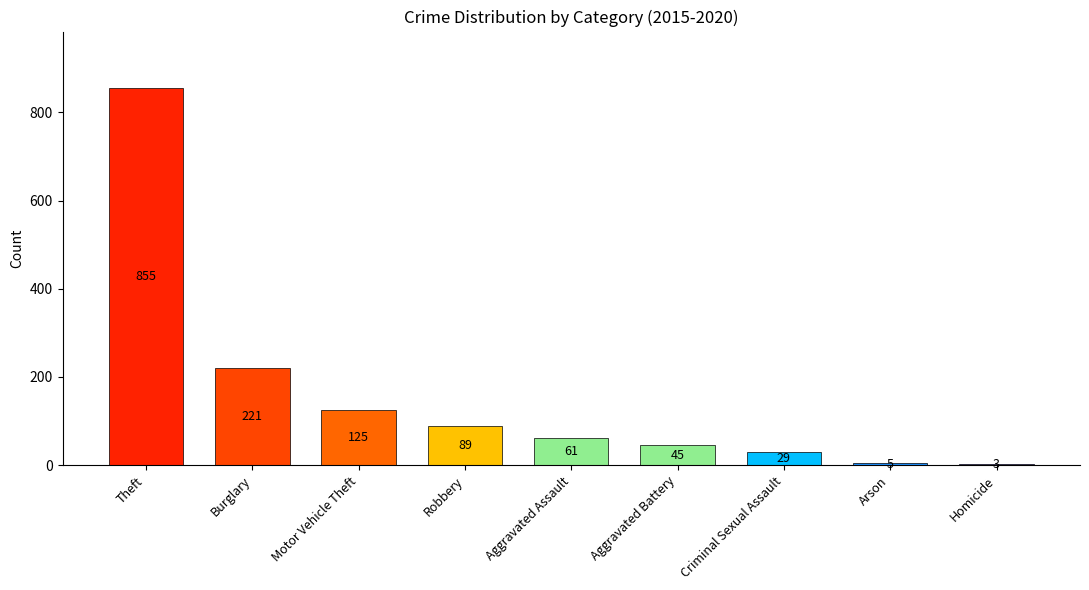

Reading left to right, extract all data points from this chart.

Theft=855	Burglary=221	Motor Vehicle Theft=125	Robbery=89	Aggravated Assault=61	Aggravated Battery=45	Criminal Sexual Assault=29	Arson=5	Homicide=3